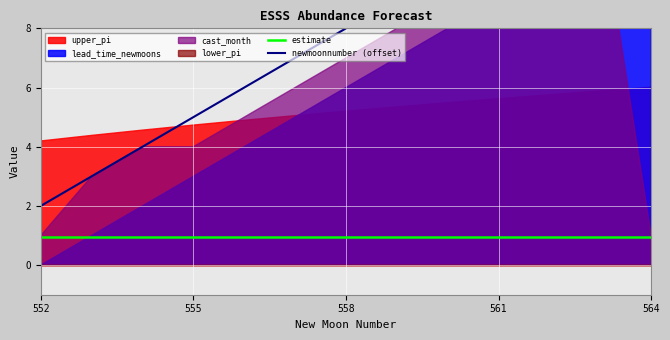

Rank the series at 5 from lowest to highest value.

estimate, newmoonnumber (offset)